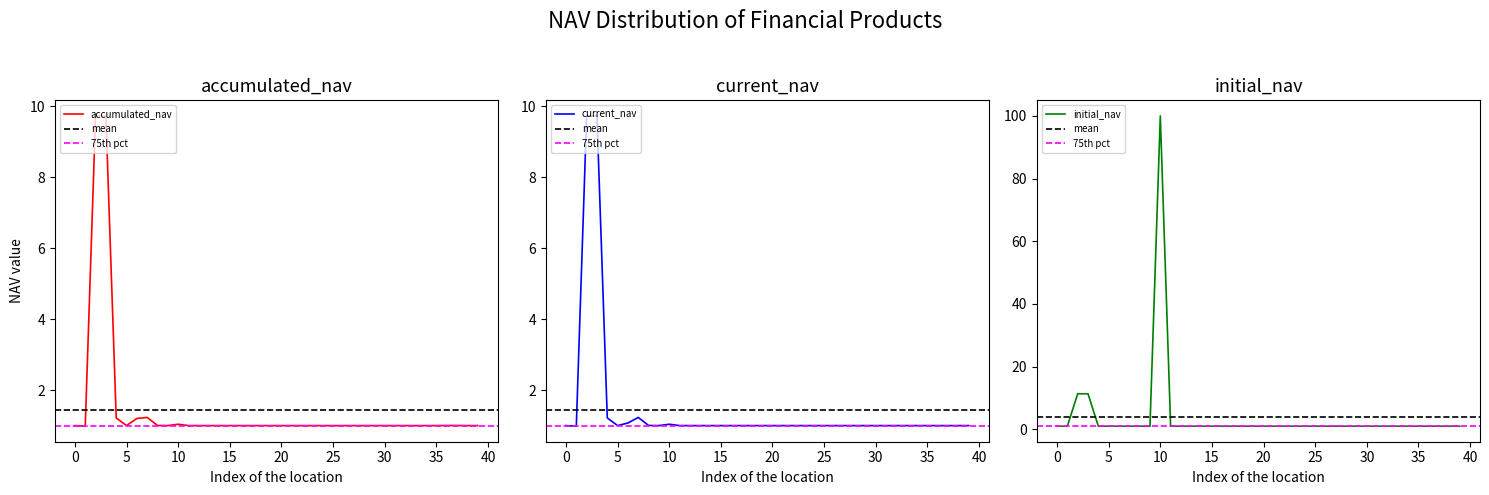

What value does the accumulated_nav series have at 28?

1.0